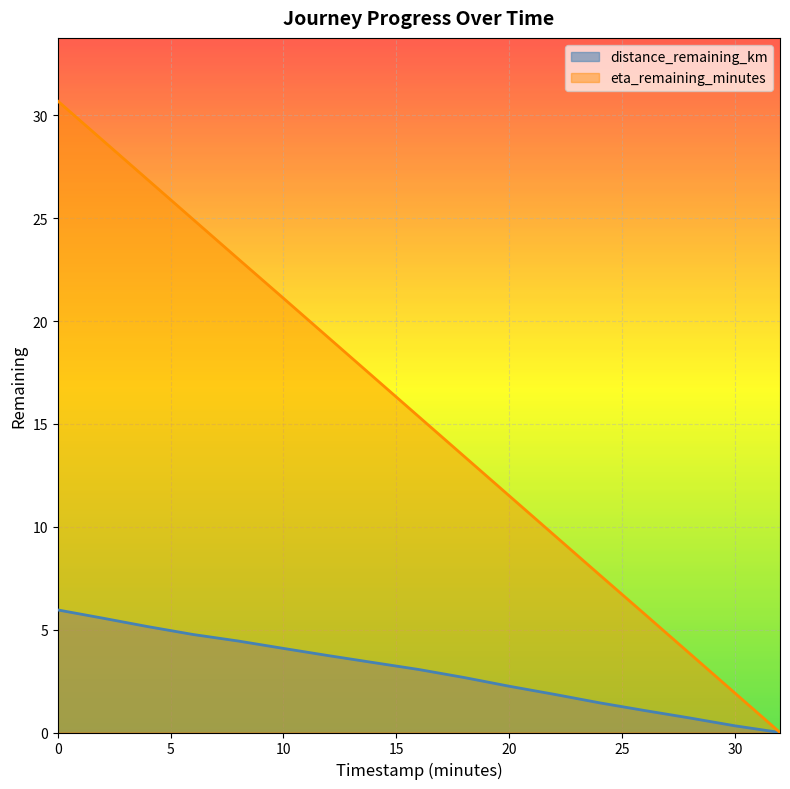

What is the sum of the distance_remaining_km values at 12.0 and 28.0?

4.4